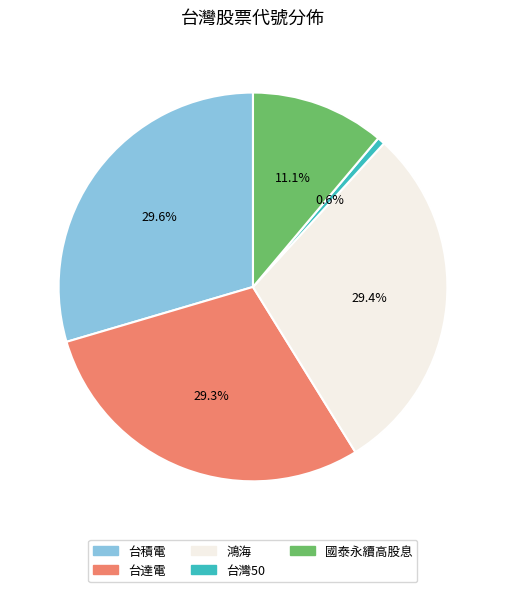

What is the ratio of the value at 台達電 to the value at 鴻海?

1.0